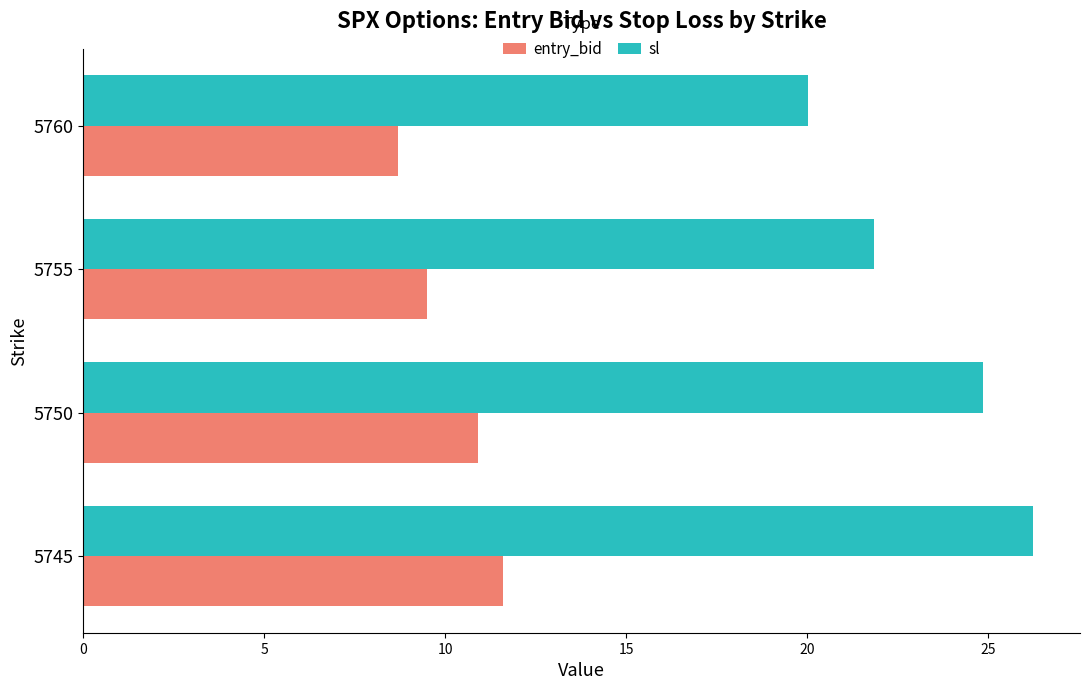

What are all the series names shown in the legend?

entry_bid, sl